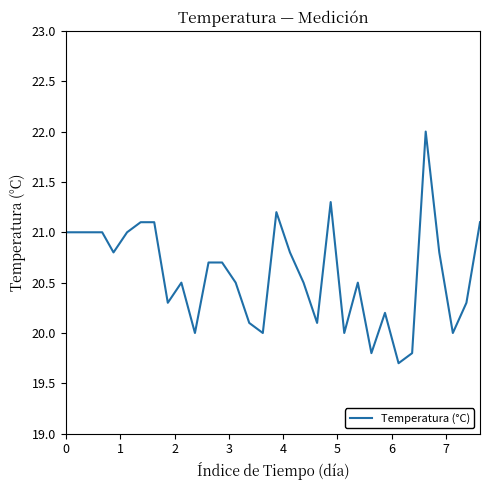

What is the difference between the maximum and minimum values?

2.3